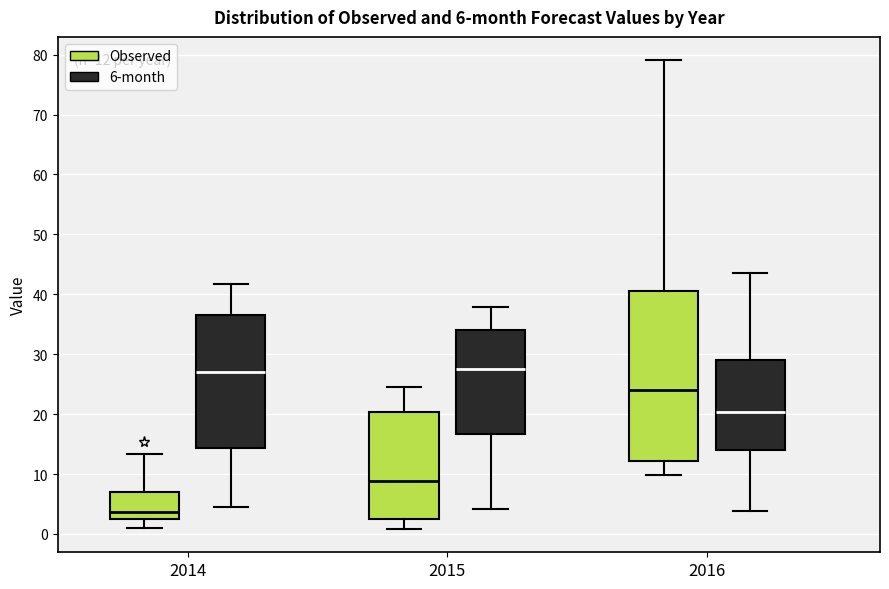

Comparing the boxes themselves (not the whiskers), which one is the tallest?

2016 (Observed)